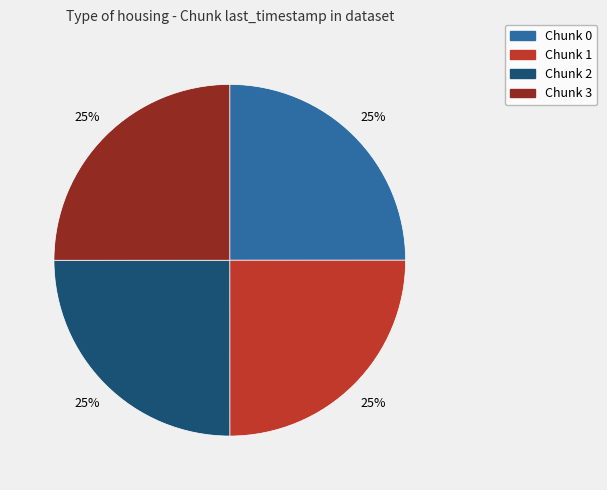

To the nearest percent, what is the average slice percentage?

25%